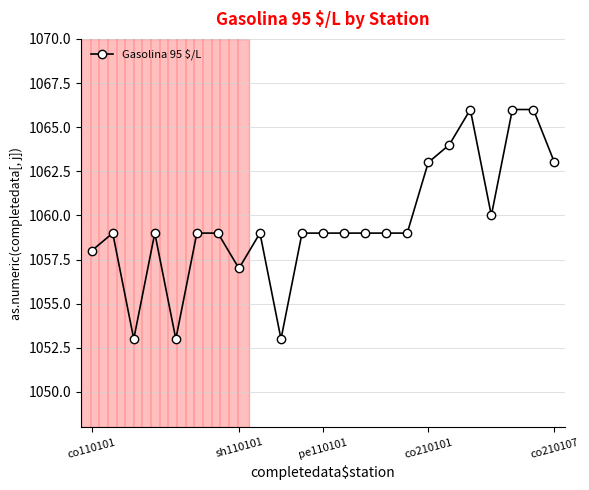

What is the value of the 22nd point from the left?

1066